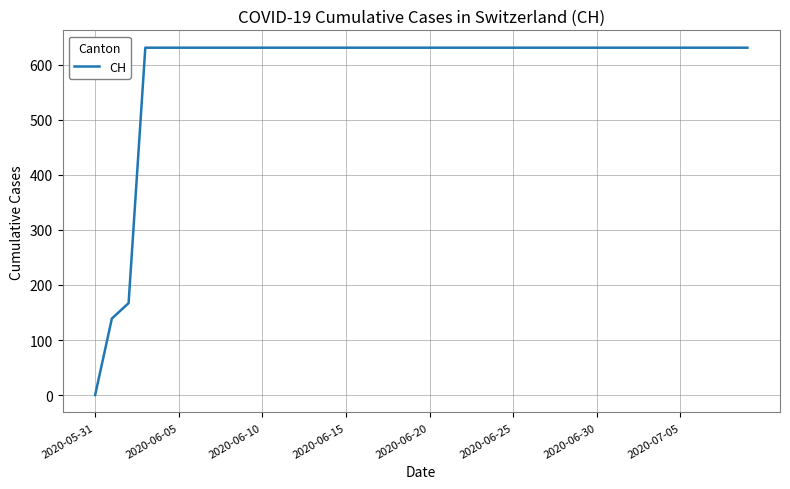

What is the maximum value shown in the chart?

631